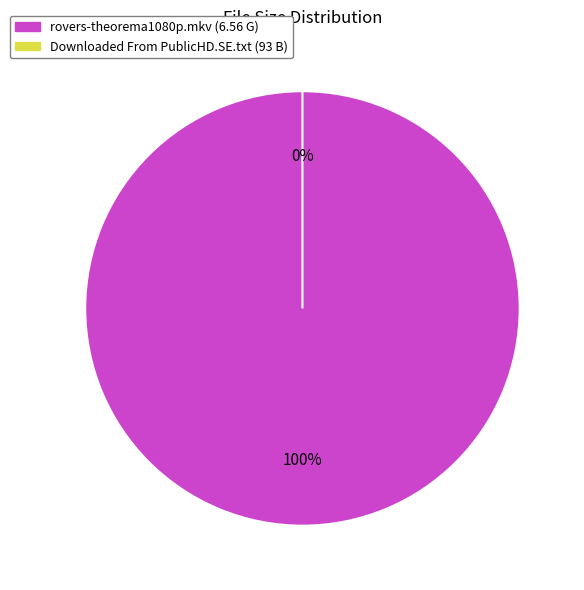

Does rovers-theorema1080p.mkv represent more than half of the total?

No